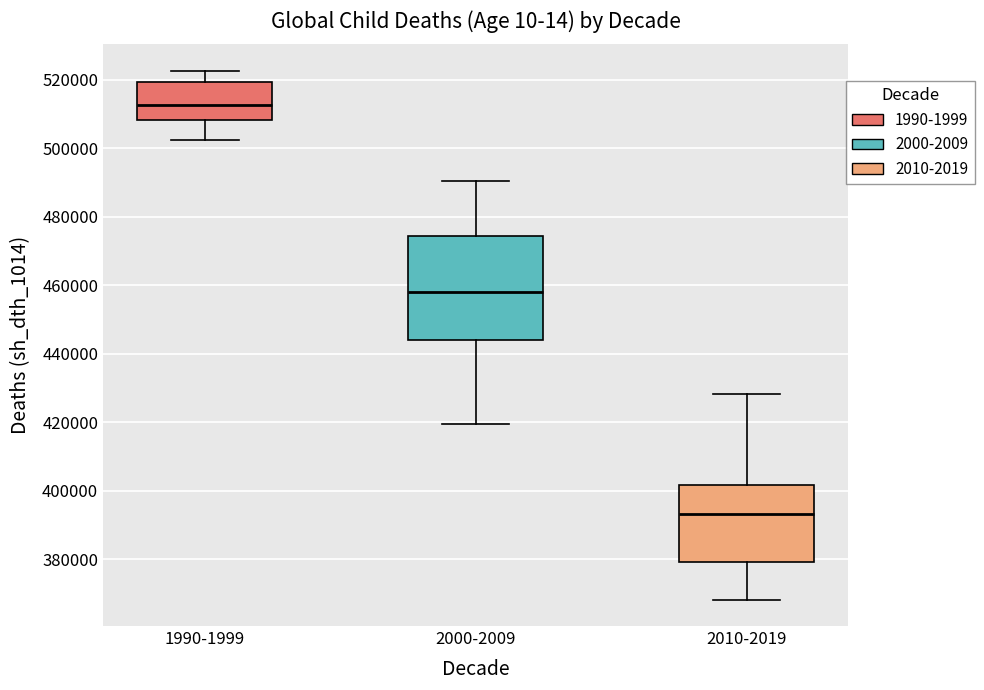

Reading left to right, transcribe this box plot: for each box, give where its median line is, the range the box spans, and where its two whiskers end, as read against the y-axis. The values are not printed on the chart, so give them approximately, as read against the axis.

1990-1999: median 512000, box 508000 to 520000, whiskers 502000 to 522000
2000-2009: median 458000, box 444000 to 474000, whiskers 420000 to 490000
2010-2019: median 394000, box 380000 to 402000, whiskers 368000 to 428000